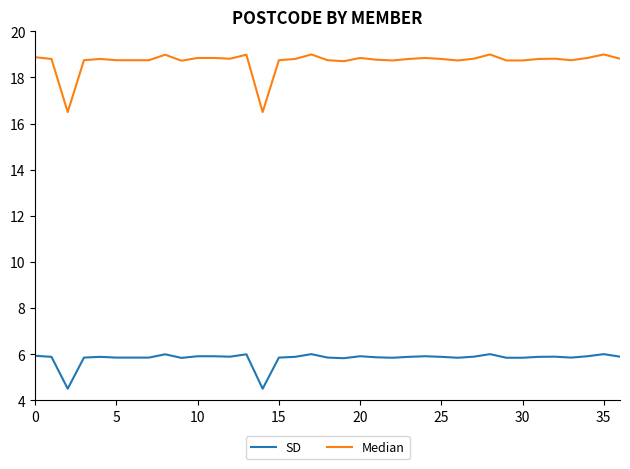

What is the greatest value displayed?

19.0